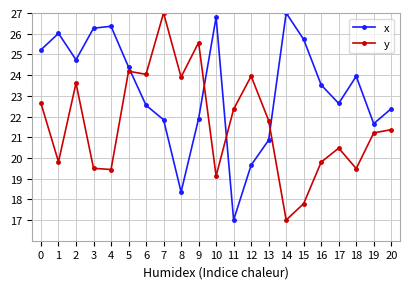

Which series has the largest total across all categories?

x